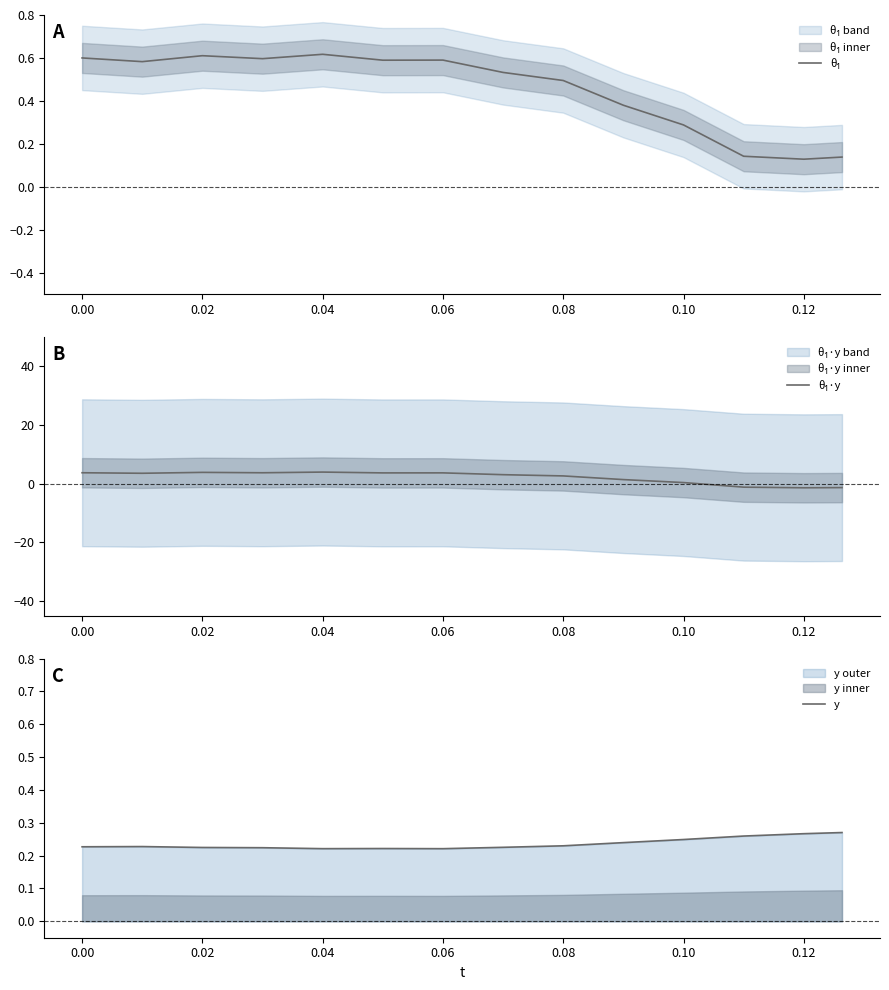

What are all the series names shown in the legend?

θ₁, θ₁·y, y